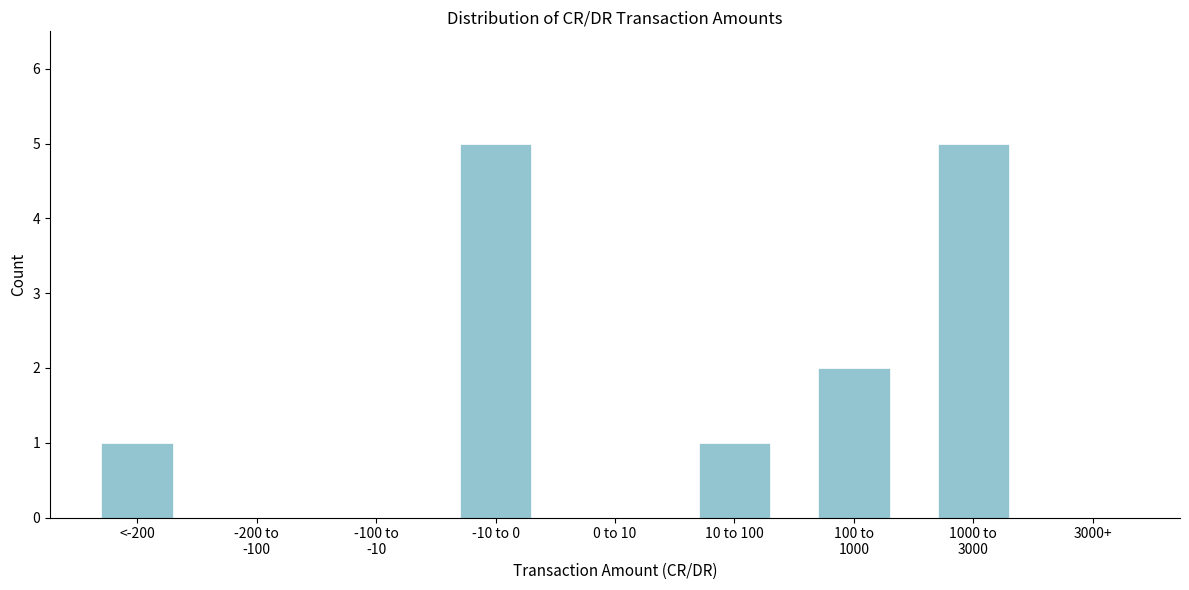

The chart shows a value of 2 at -10 to 0. True or false?

False